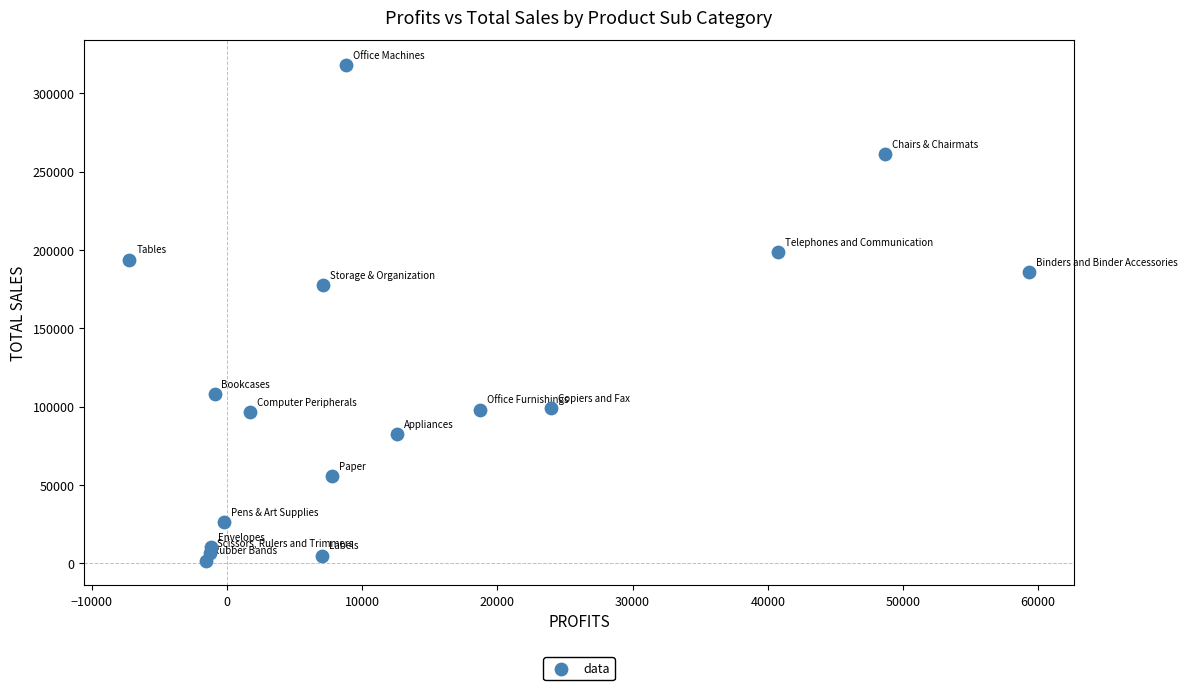

What Y value in the scatter plot is closest to 159979?

177417.6